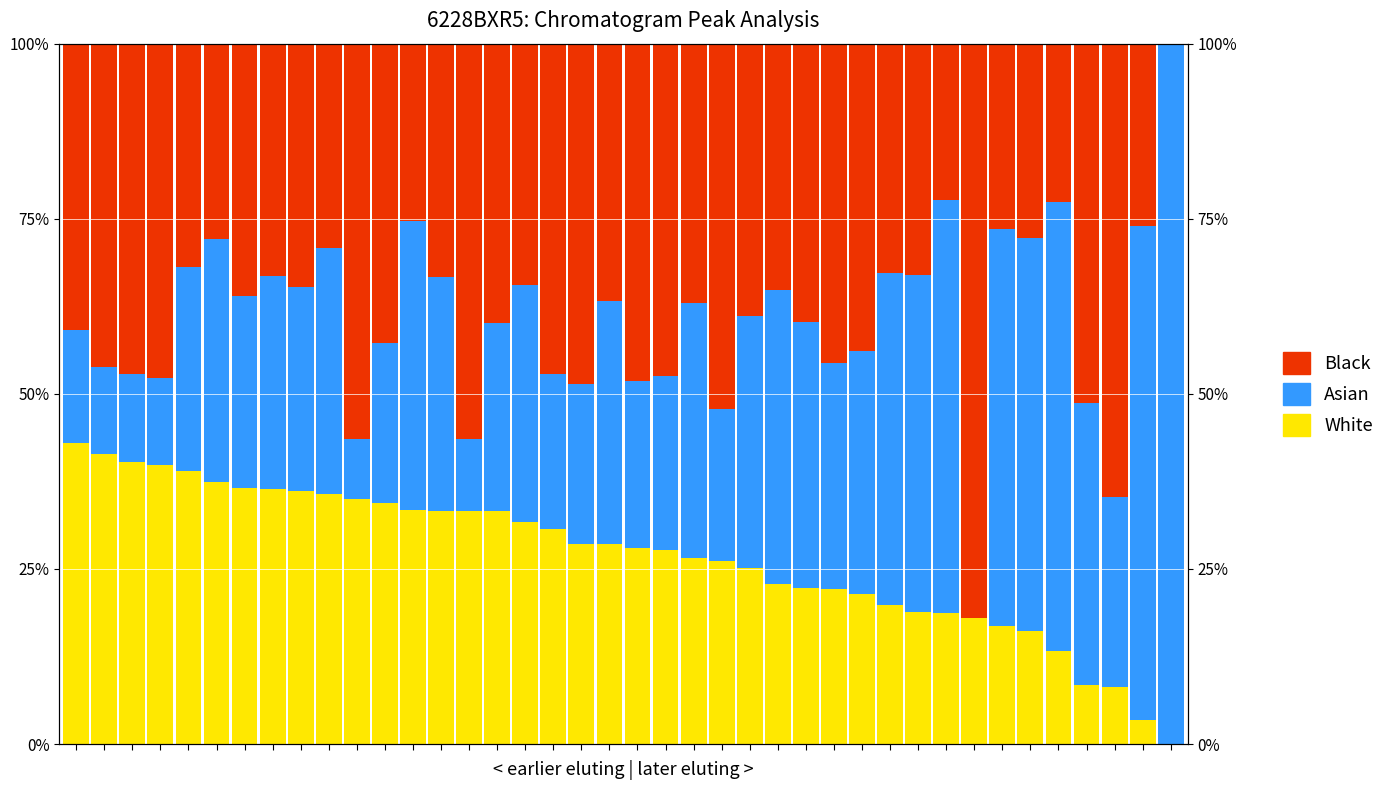

Reading left to right, transcribe all the data shown in this chart.

White: 42.9	41.4	40.3	39.8	39.0	37.4	36.6	36.5	36.2	35.8	34.9	34.5	33.5	33.3	33.3	33.3	31.7	30.6	28.6	28.6	27.9	27.7	26.6	26.2	25.1	22.9	22.3	22.1	21.5	19.8	18.9	18.6	18.0	16.9	16.1	13.3	8.4	8.2	3.4	0.0
Asian: 16.2	12.5	12.5	12.5	29.1	34.8	27.4	30.3	29.1	35.0	8.6	22.8	41.2	33.3	10.3	26.8	33.8	22.1	22.8	34.6	23.9	24.9	36.4	21.7	36.0	42.0	37.9	32.3	34.7	47.4	48.0	59.0	0.0	56.6	56.1	64.0	40.3	27.1	70.7	100.0
Black: 40.9	46.1	47.2	47.8	31.9	27.8	36.0	33.2	34.7	29.2	56.5	42.7	25.4	33.3	56.4	39.9	34.5	47.2	48.6	36.8	48.2	47.5	37.0	52.1	38.8	35.1	39.8	45.6	43.9	32.7	33.1	22.4	82.0	26.5	27.7	22.7	51.3	64.7	26.0	0.0